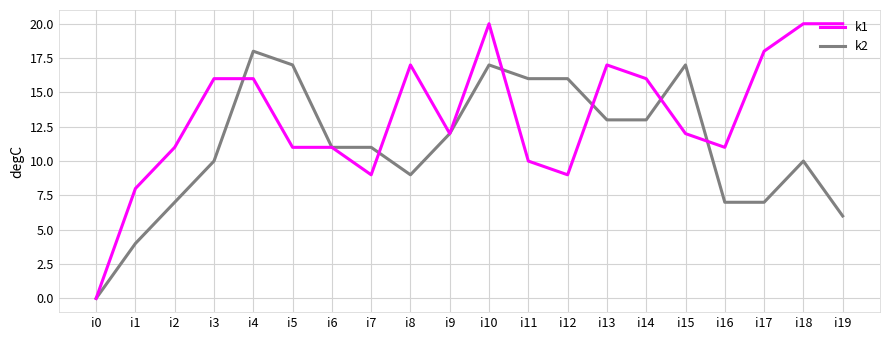

What is the average value of the k1 series?

13